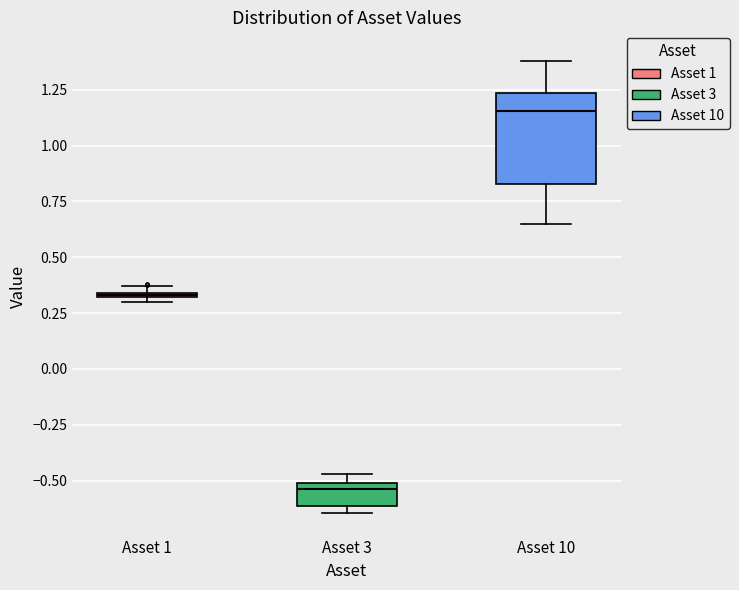

Which box's median line is the highest?

Asset 10